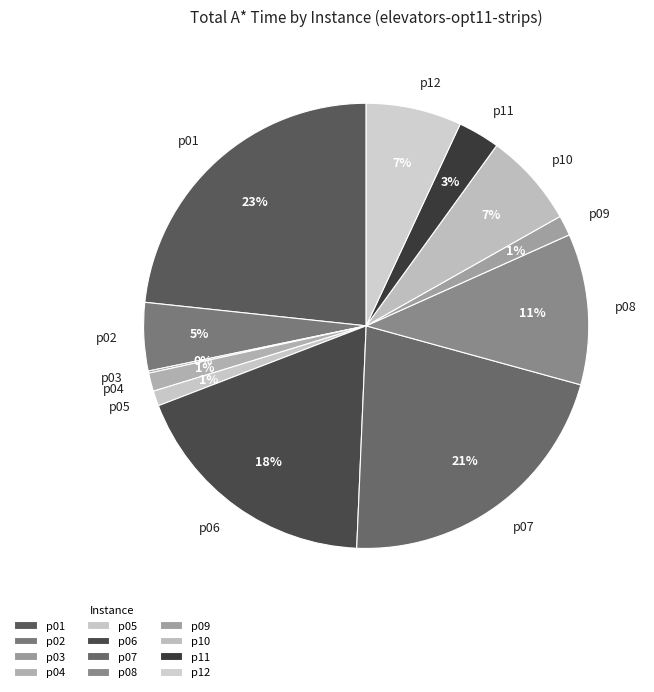

Combined, do p08 and p05 account for over 50%?

No